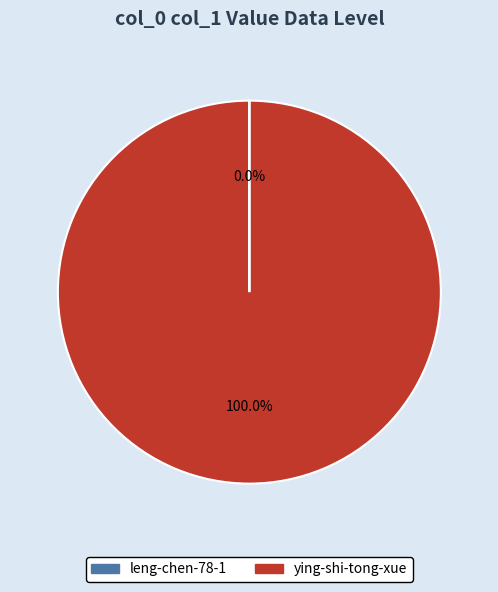

Does any single category account for the majority?

Yes